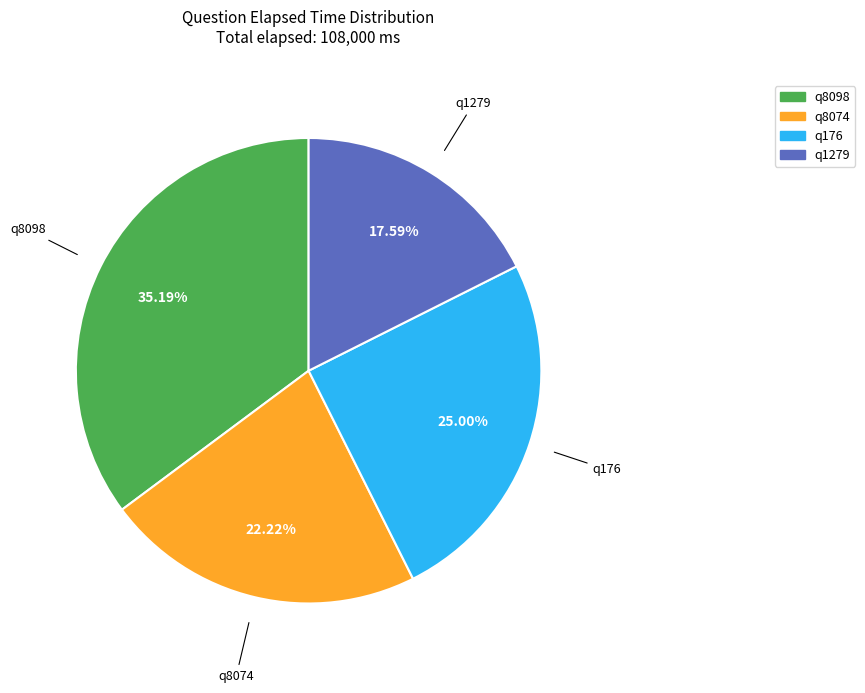

How many slices are in this pie chart?

4